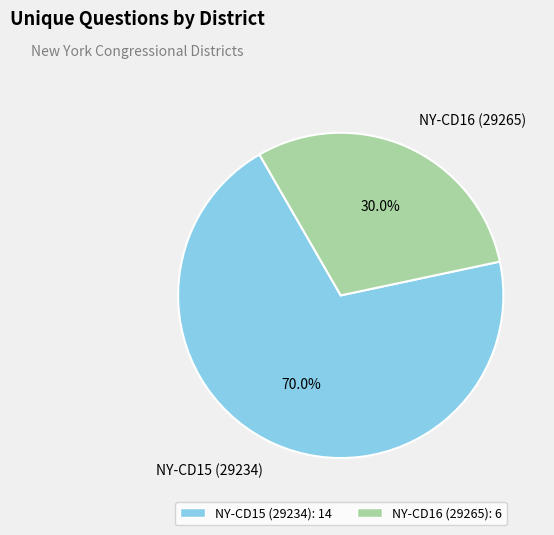

True or false: NY-CD15 (29234) accounts for 70% of the total.

True